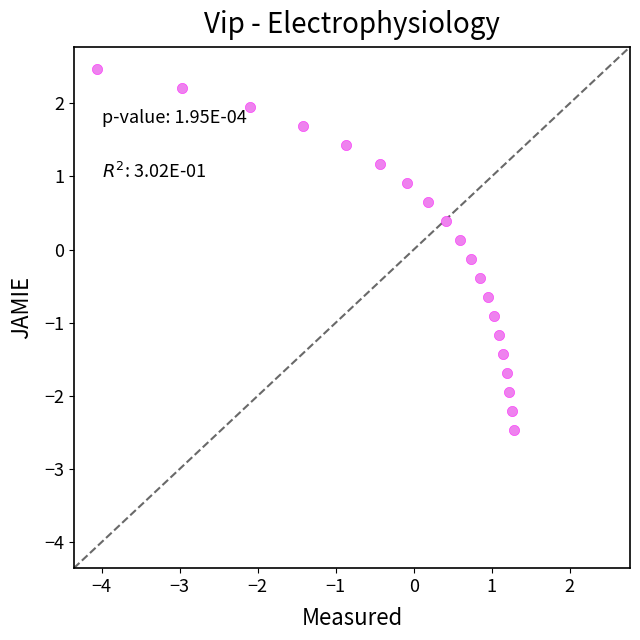

What is the range of X values (max minus min)?

5.3